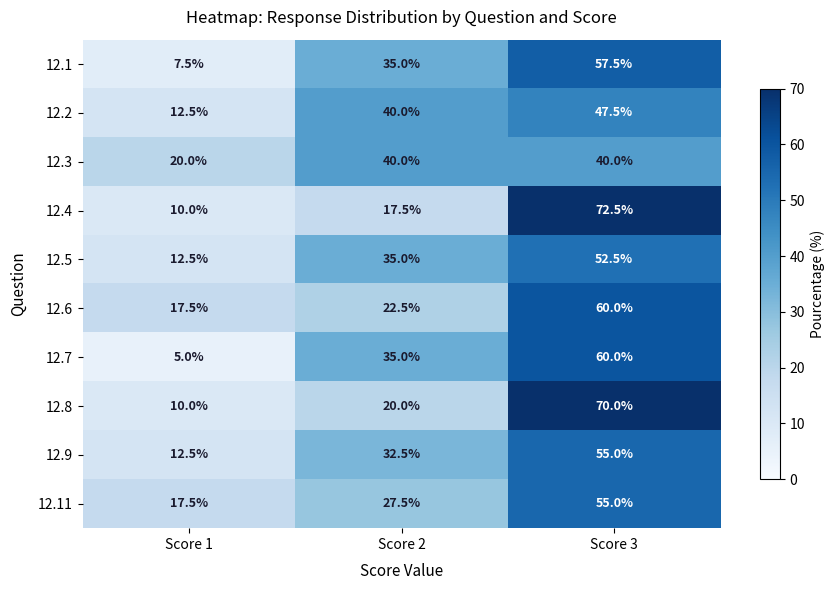

Is it true that 12.5 equals 22.2 at Score 3?

False